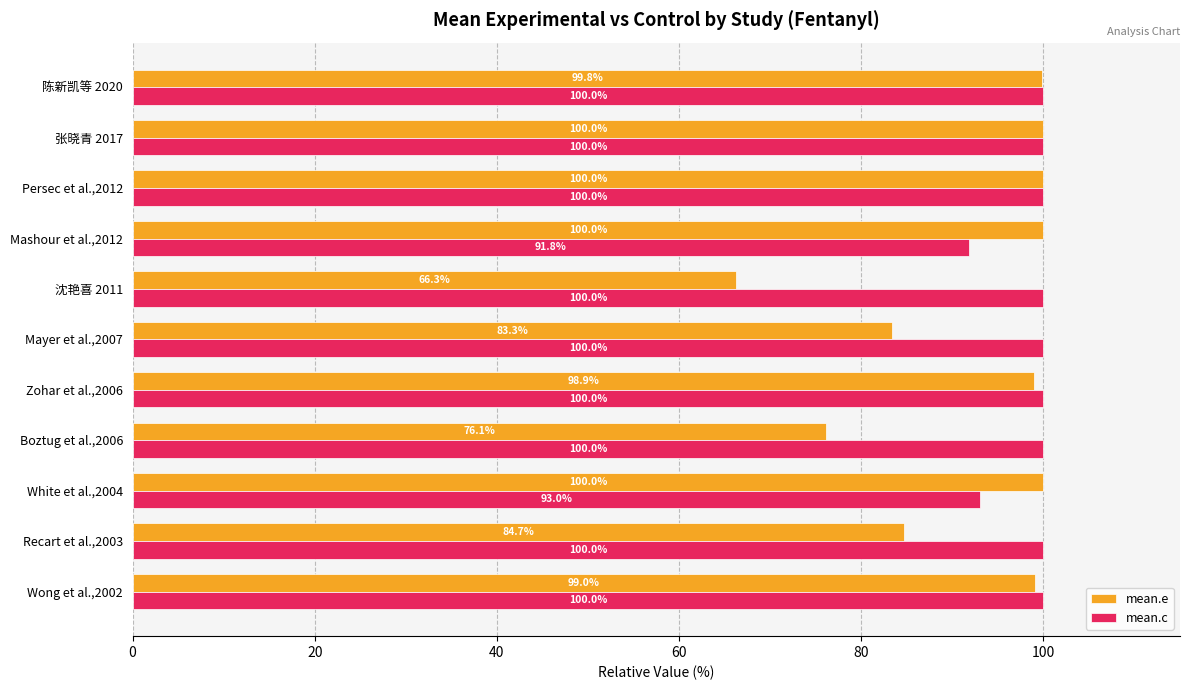

Which series has the largest total across all categories?

mean.c